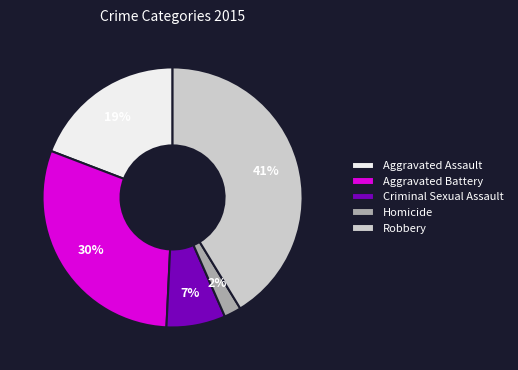

Does Aggravated Assault account for over 50% of the chart?

No